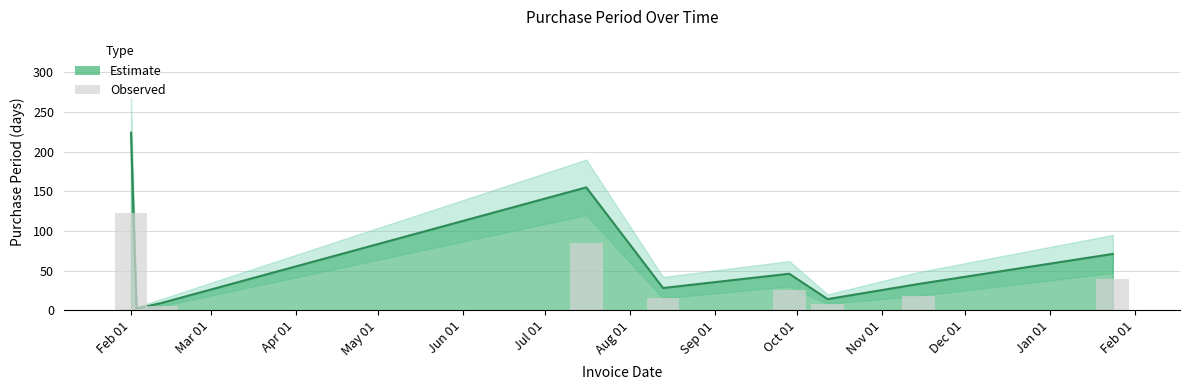

Reading left to right, extract all data points from this chart.

224	2	9	155	28	46	14	33	71